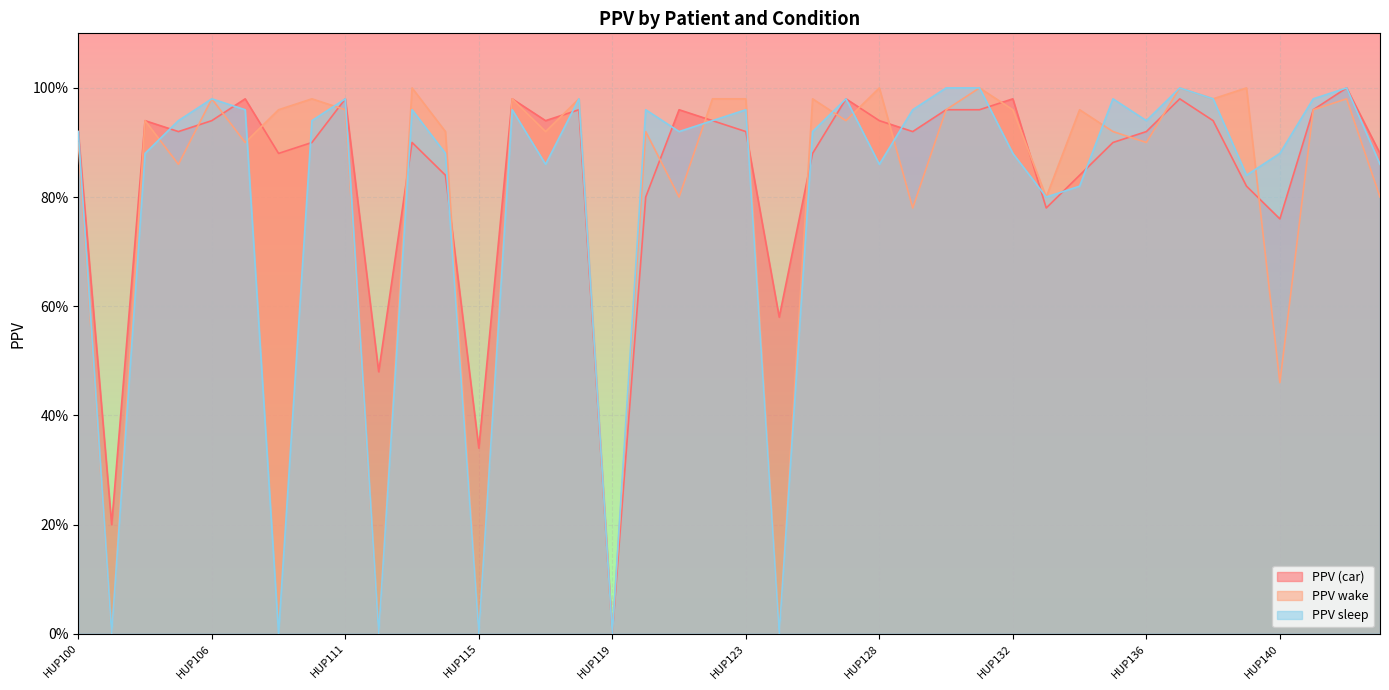

Rank the series by their average value, from lowest to highest.

PPV sleep, PPV wake, PPV (car)